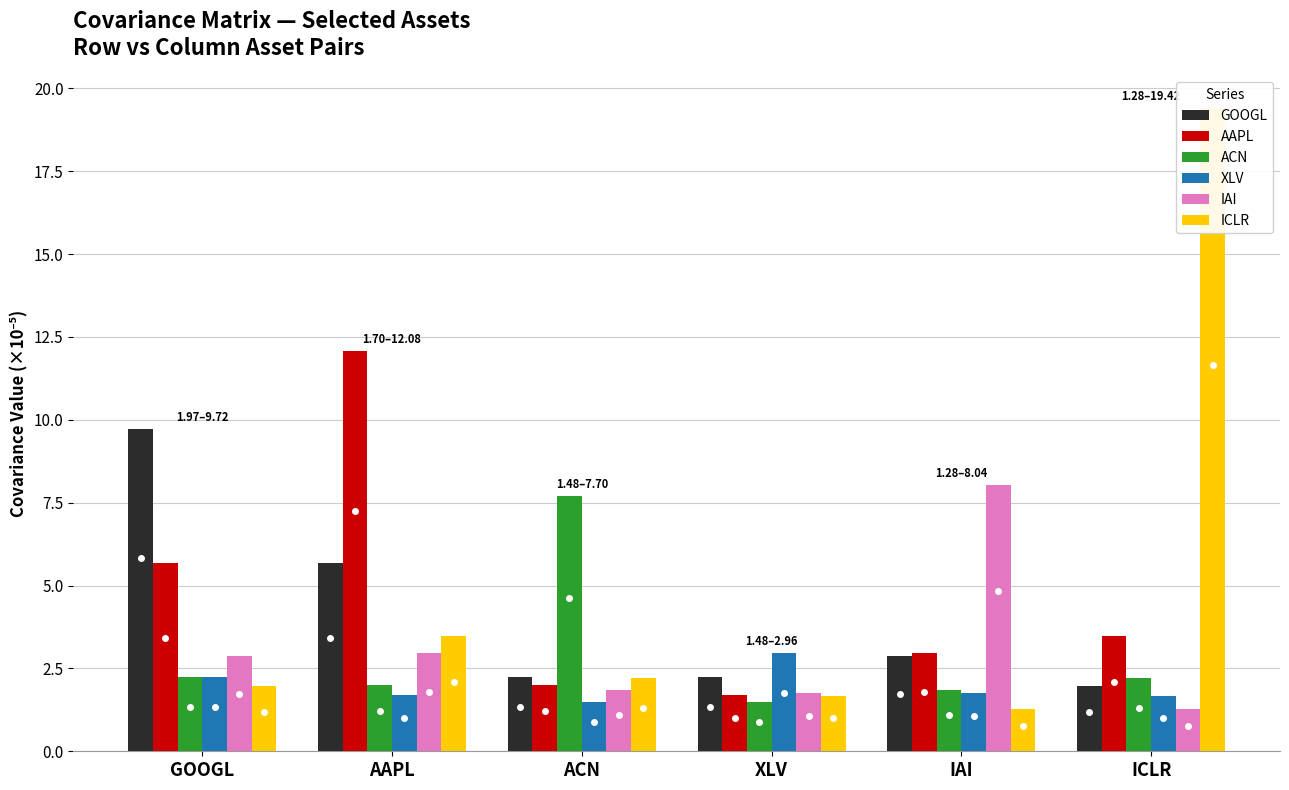

What is the greatest value displayed?

19.4